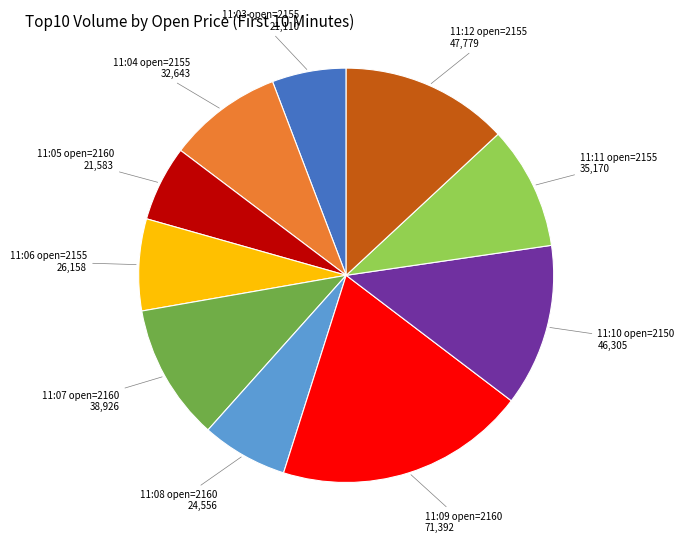

Does any single category account for the majority?

No